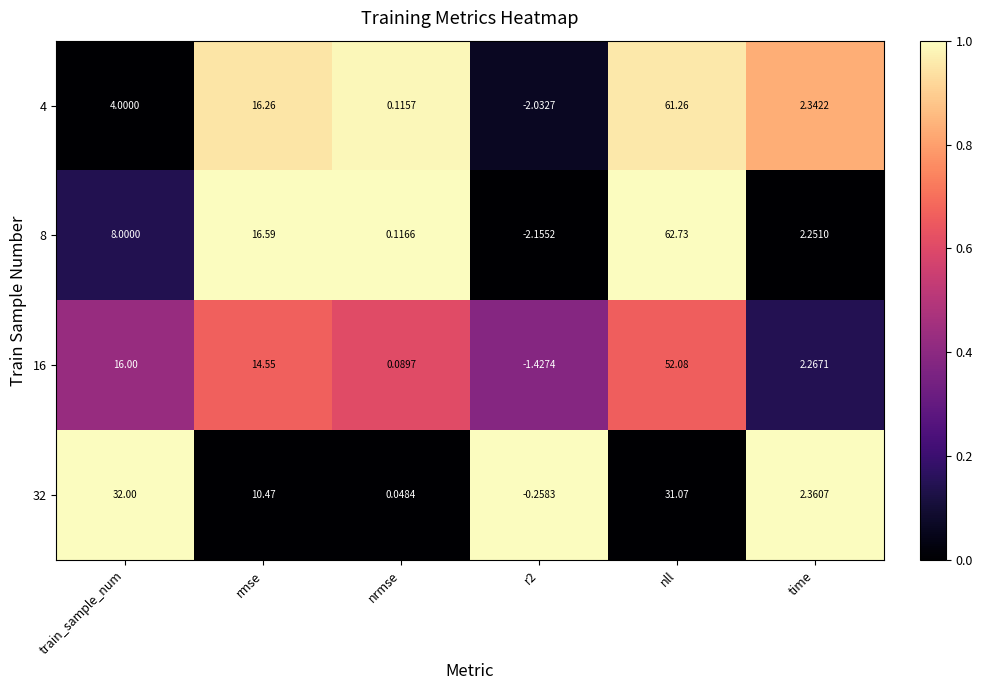

How many values in the 32 series are below 10?

3